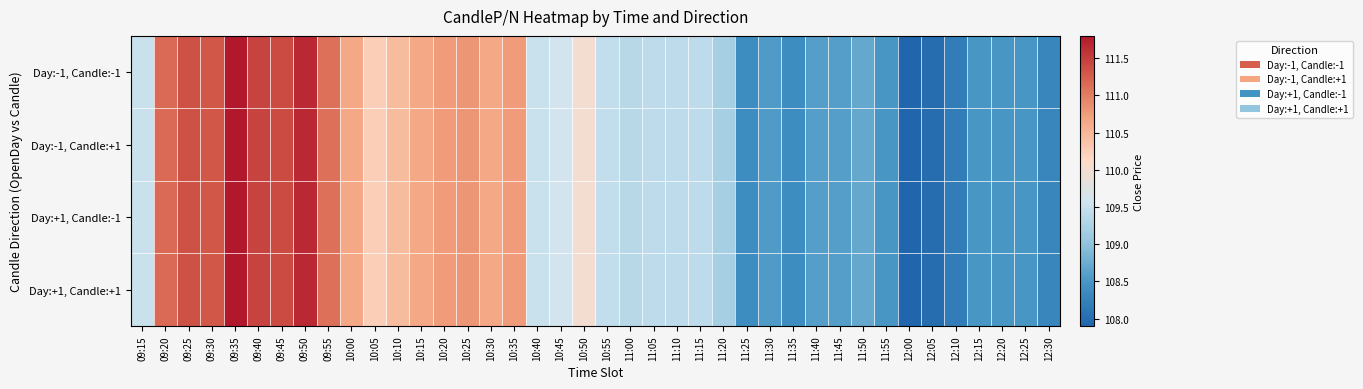

Which category has the highest value across all series?

09:35